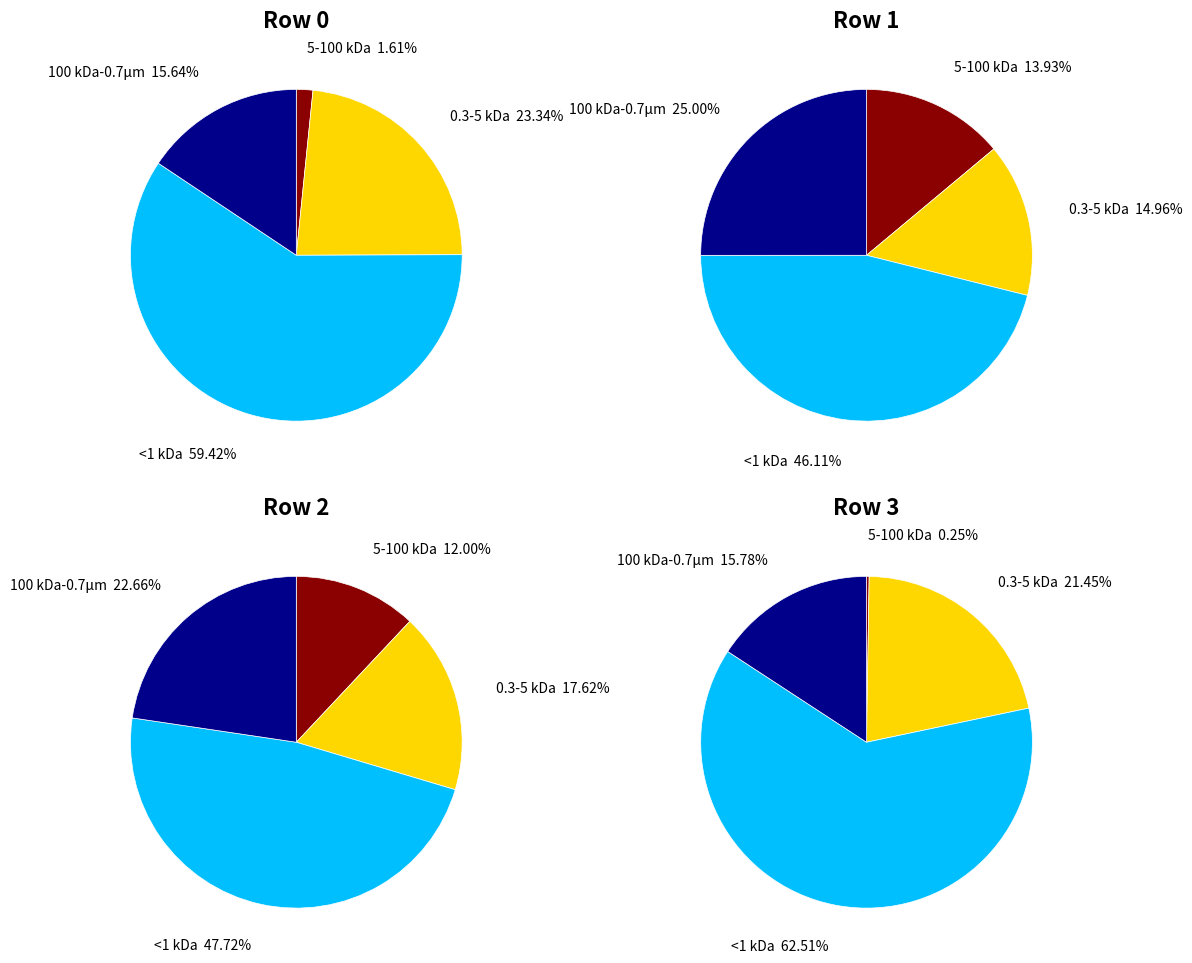

Is Row 6 the majority of the pie?

No